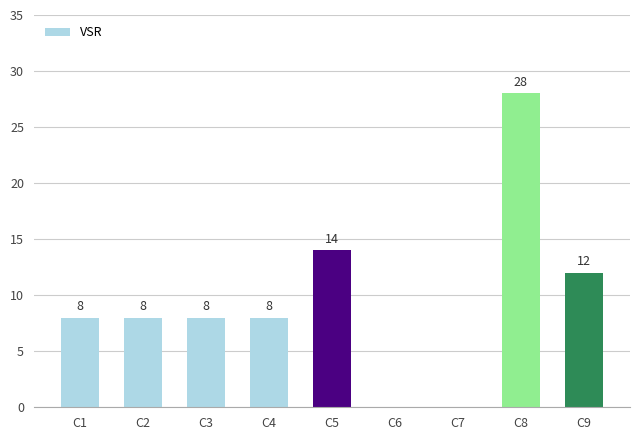

Is it true that the value at C2 is 8?

True